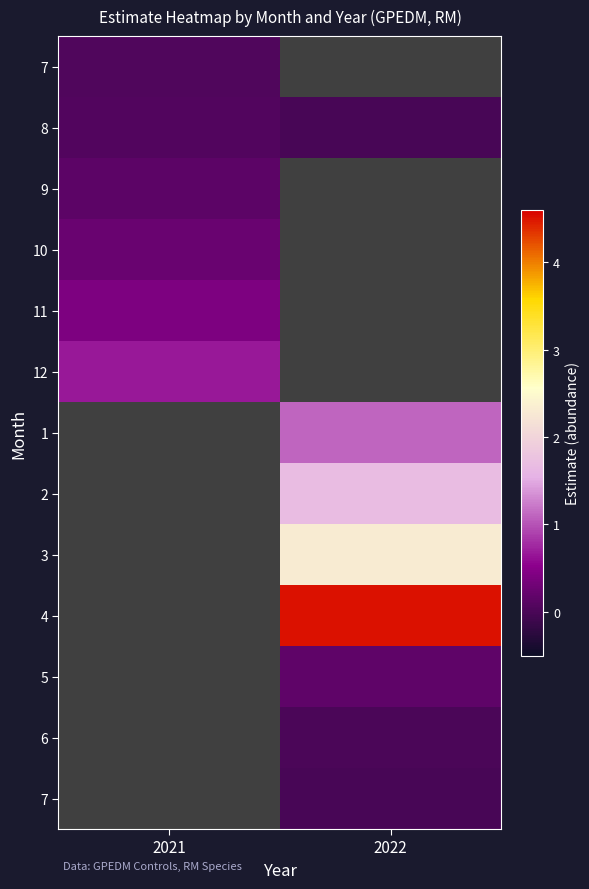

At how many categories does at least one series exceed 1?

1